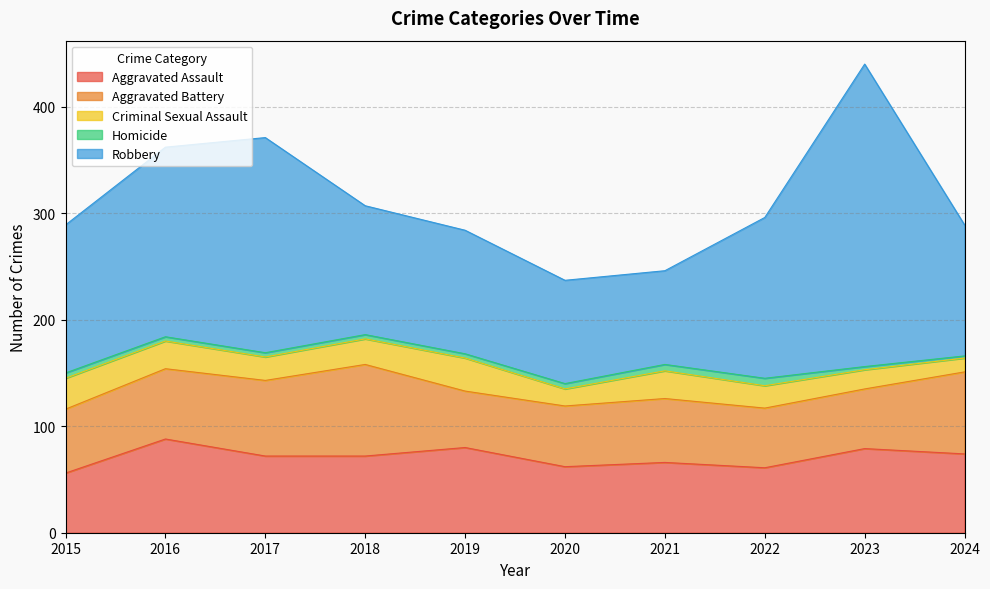

Is the value of Robbery at 2016 greater than the value of Aggravated Battery at 2017?

Yes